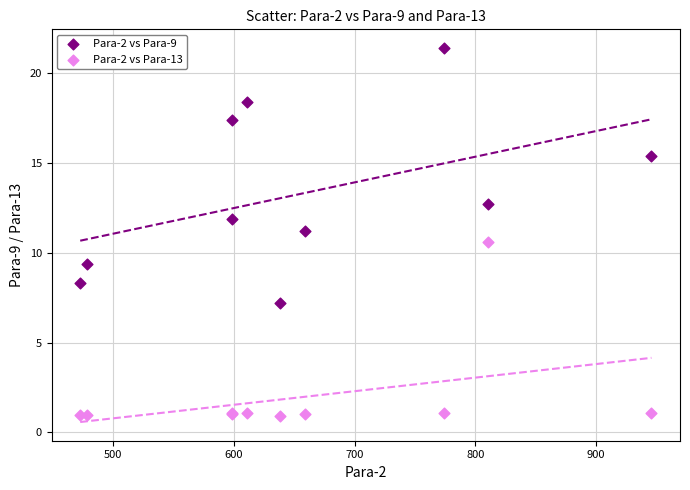

Which series contains the highest Y value?

Para-2 vs Para-9